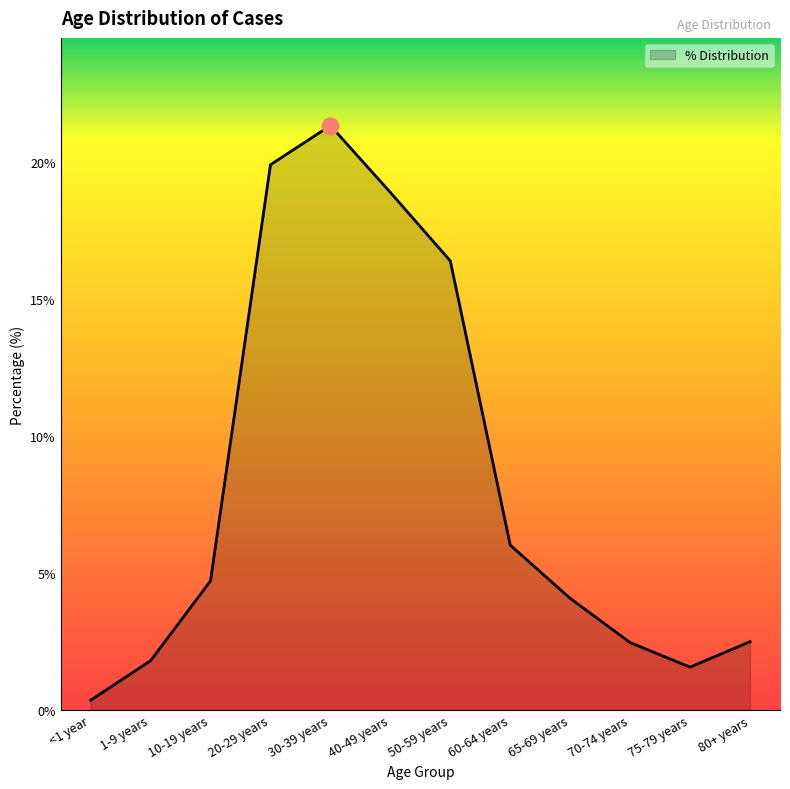

True or false: the data has more than 1 interior local peaks.

False